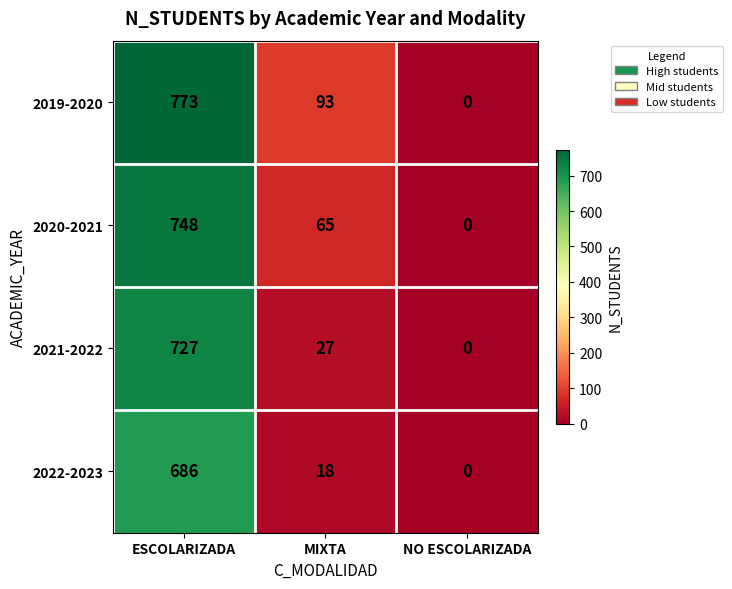

Reading left to right, transcribe all the data shown in this chart.

2019-2020: 773	93	0
2020-2021: 748	65	0
2021-2022: 727	27	0
2022-2023: 686	18	0